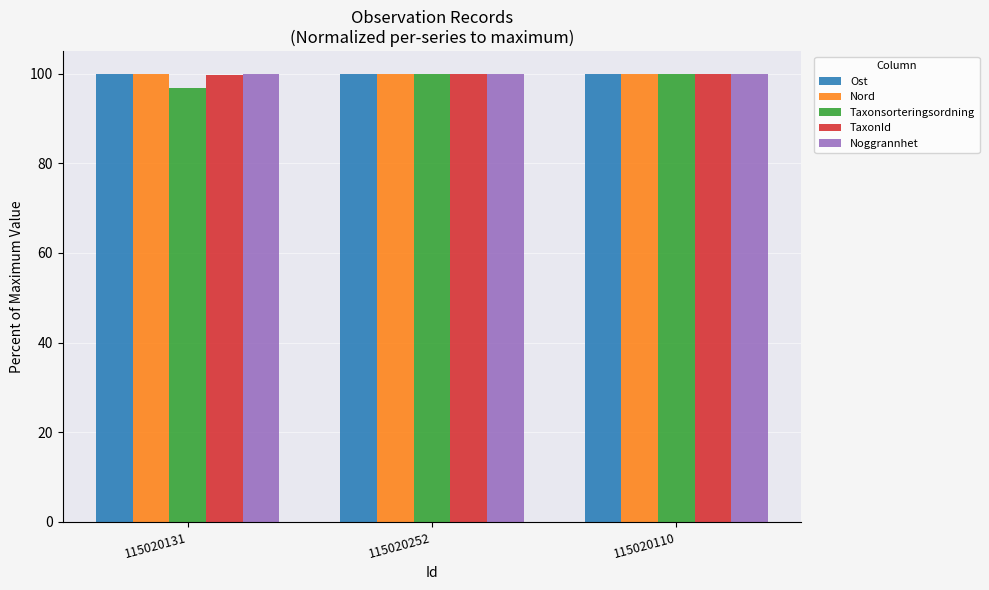

What is the sum of all Ost values?

299.9